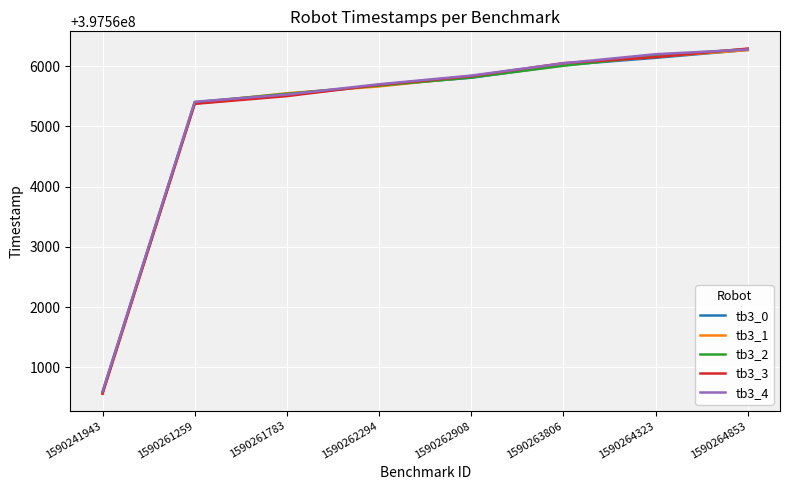

Is it true that tb3_0 equals 397560576.6 at 1590241943?

True